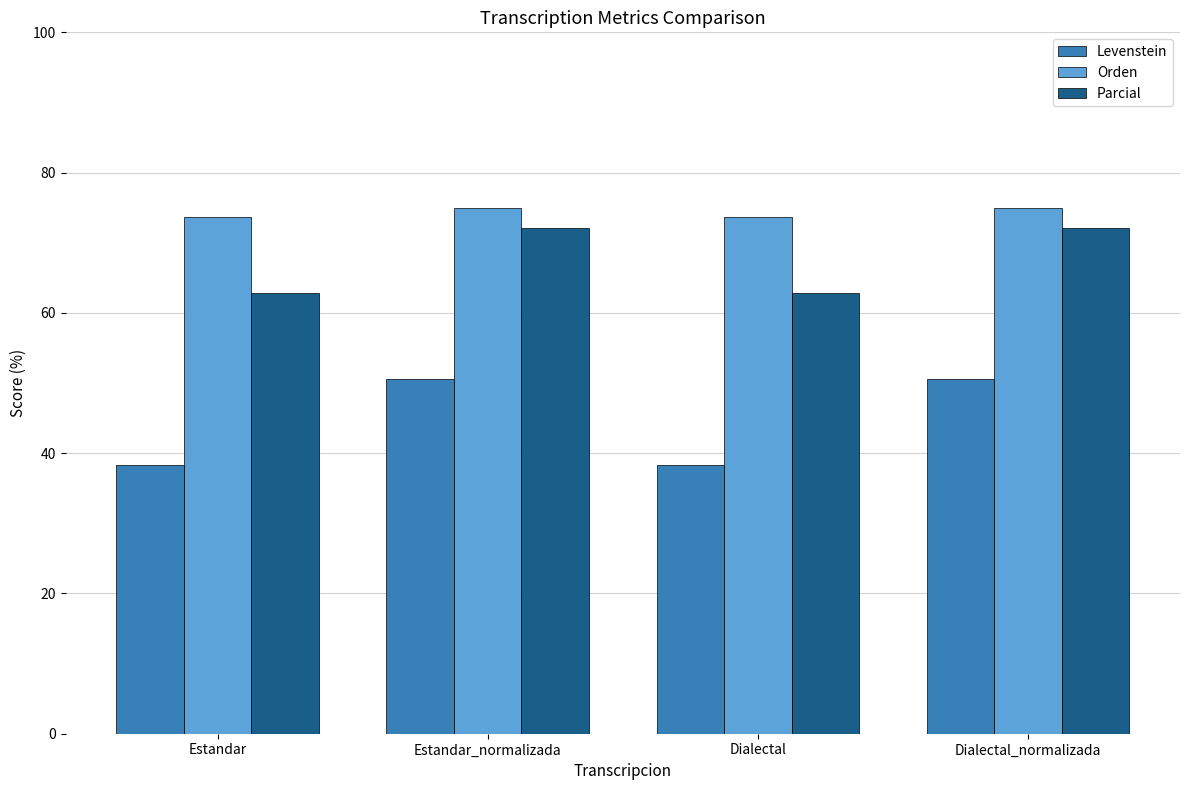

Is it true that Orden equals 75.0 at Estandar_normalizada?

True